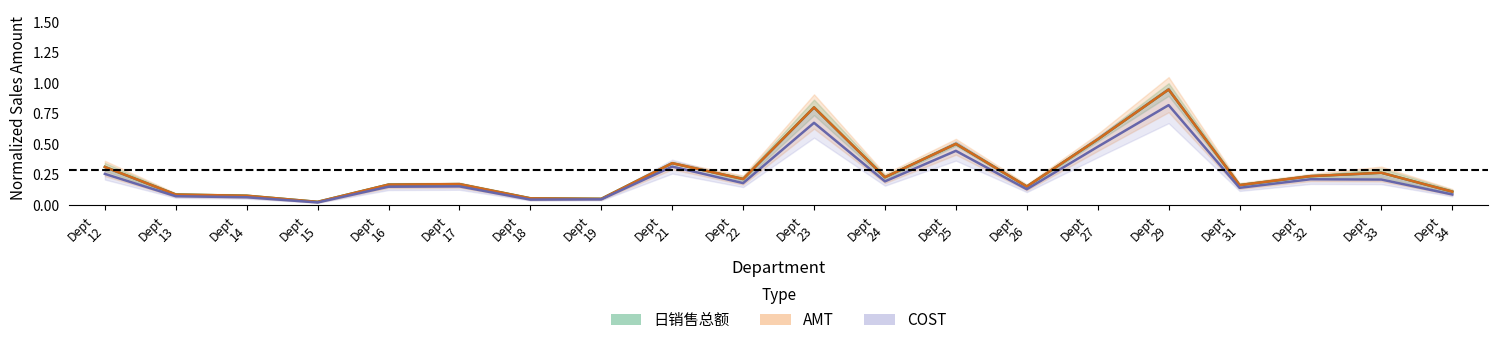

Which category has the lowest value in the 成本 series?

Dept 15